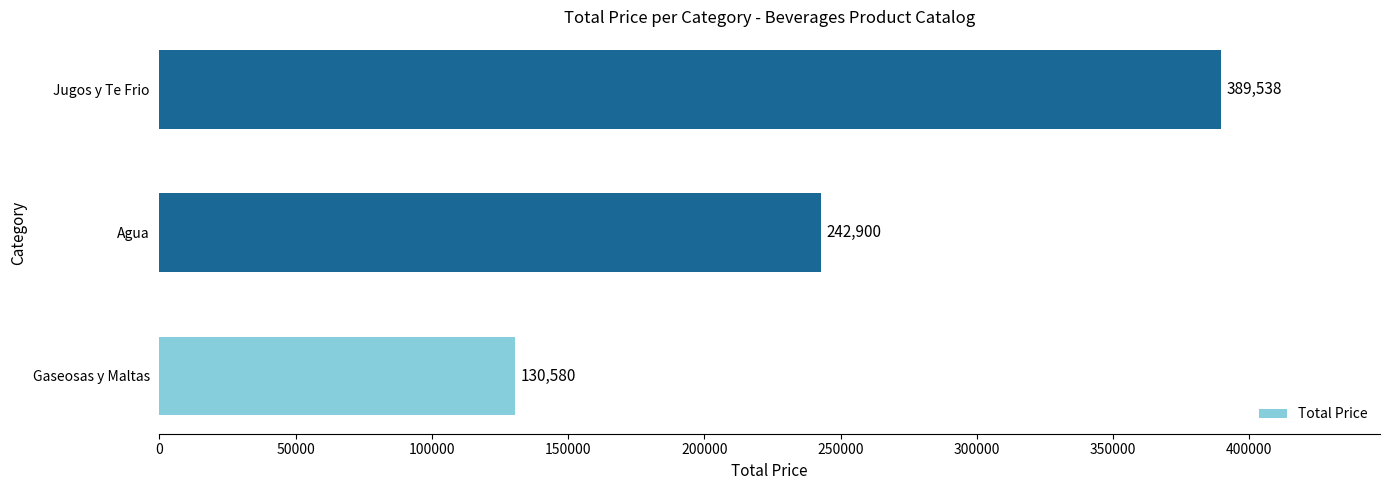

The chart shows a value of 65133 at Gaseosas y Maltas. True or false?

False